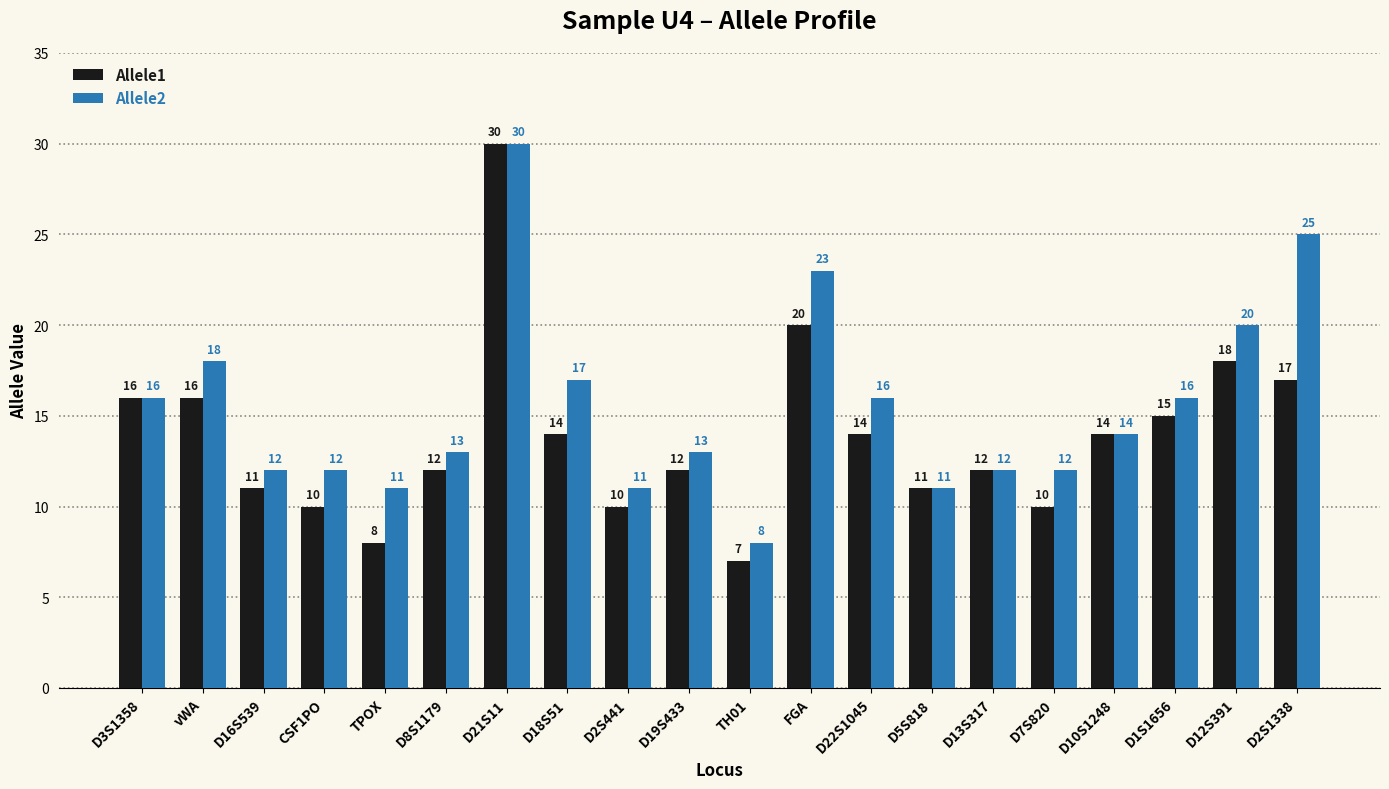

The Allele2 series shows 13 at D8S1179. True or false?

True